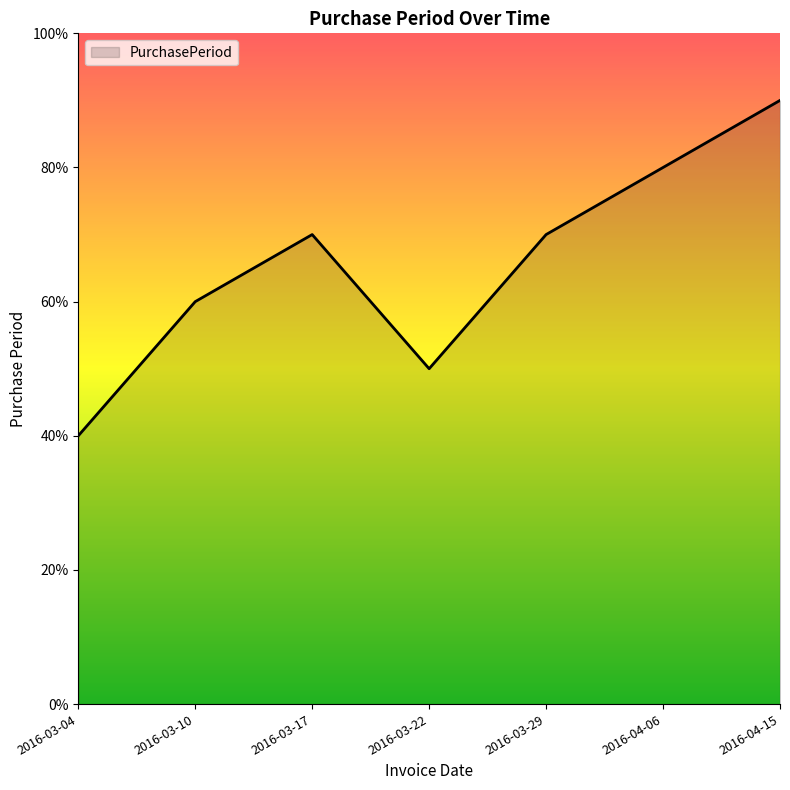

True or false: there are more than 0 points higher than both neighbors.

True